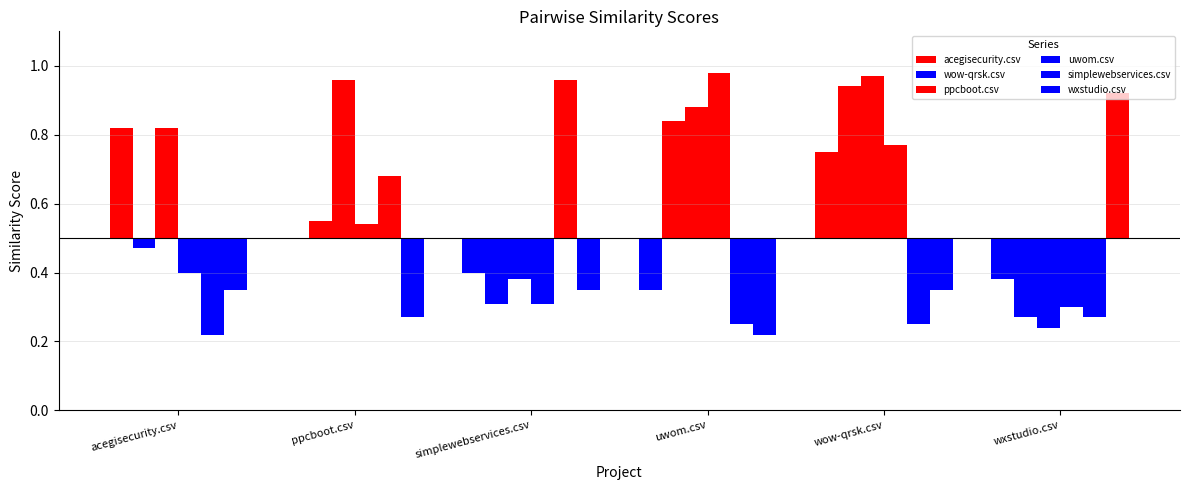

At how many categories does at least one series exceed 0?

6